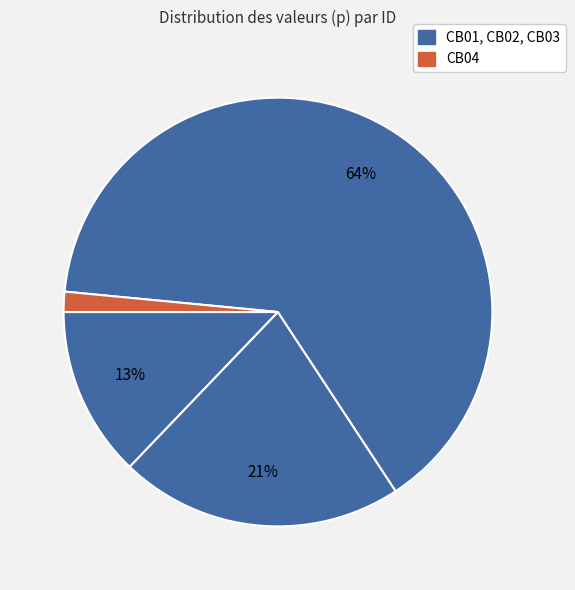

How many segments does this pie chart have?

4